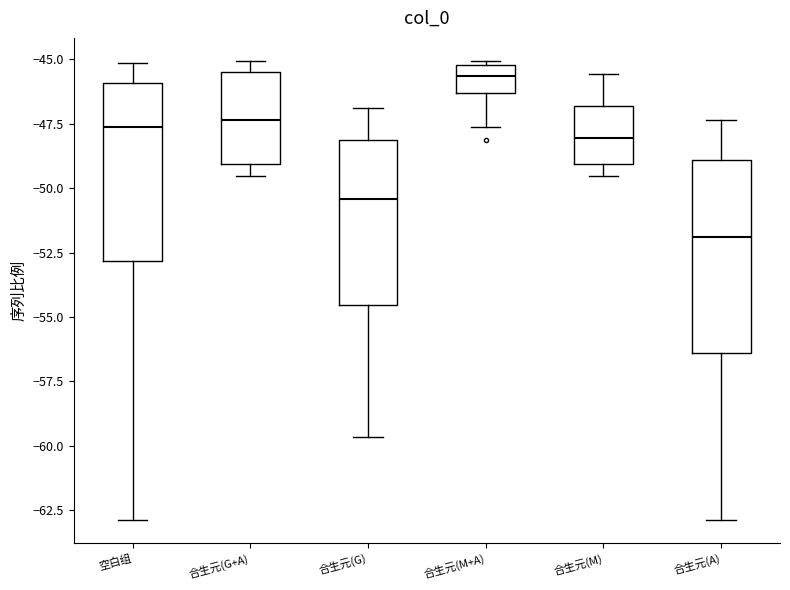

Comparing the boxes themselves (not the whiskers), which one is the tallest?

合生元(A)